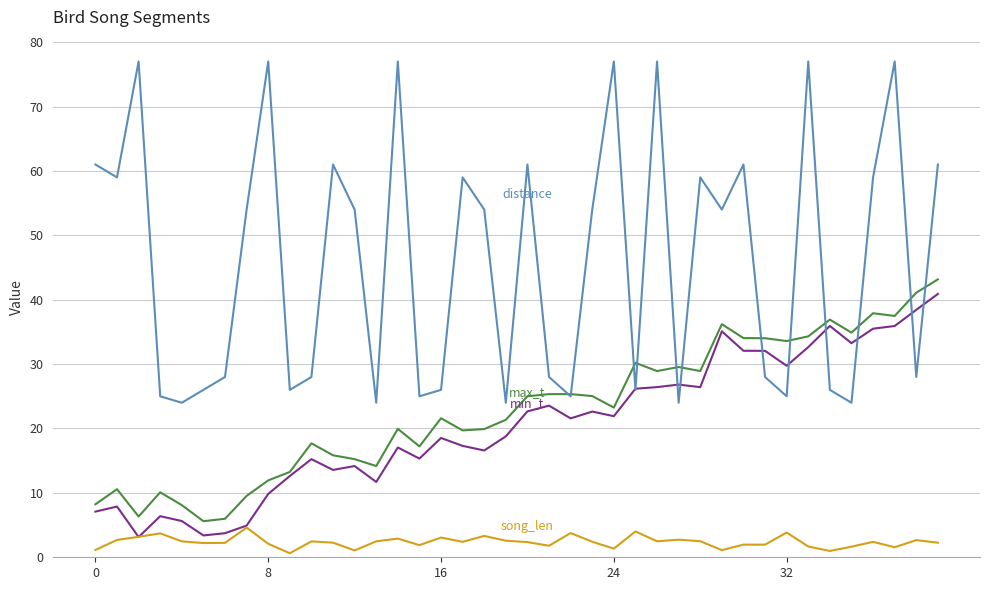

What is the maximum value shown in the chart?

77.0